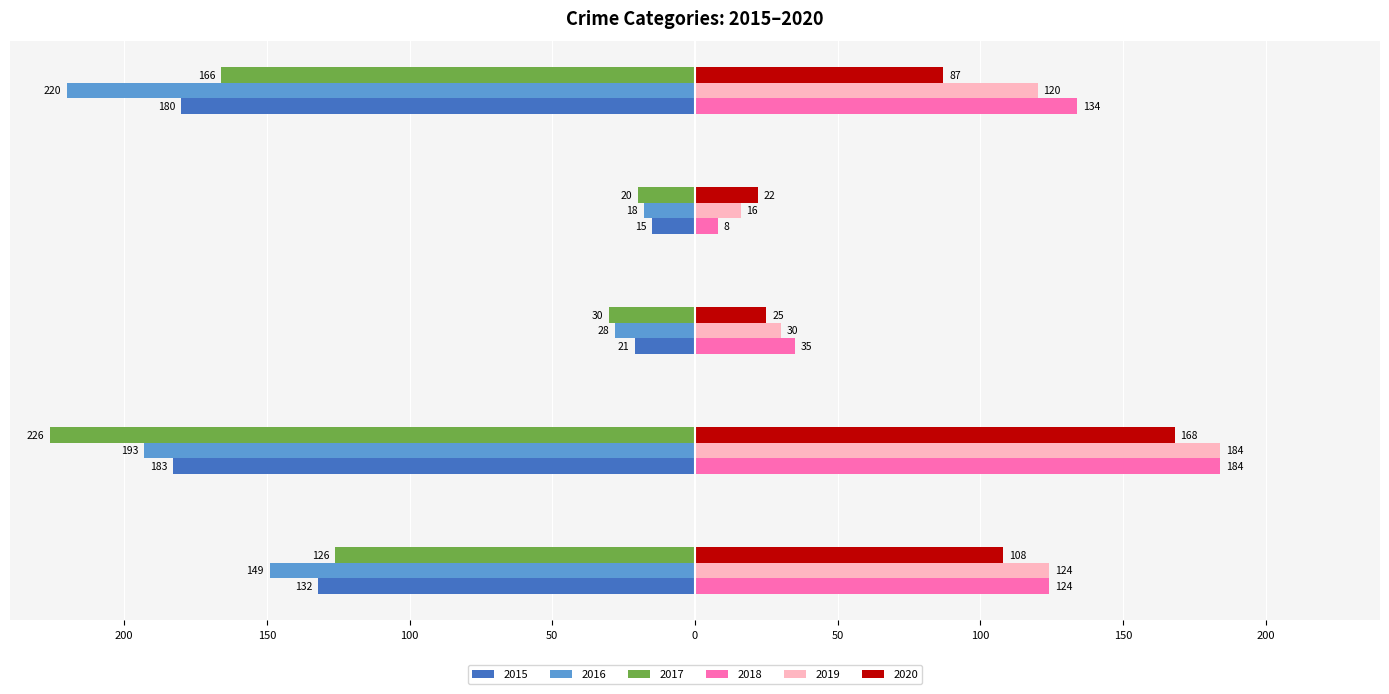

What is the total value across all series at Aggravated Assault?

-51